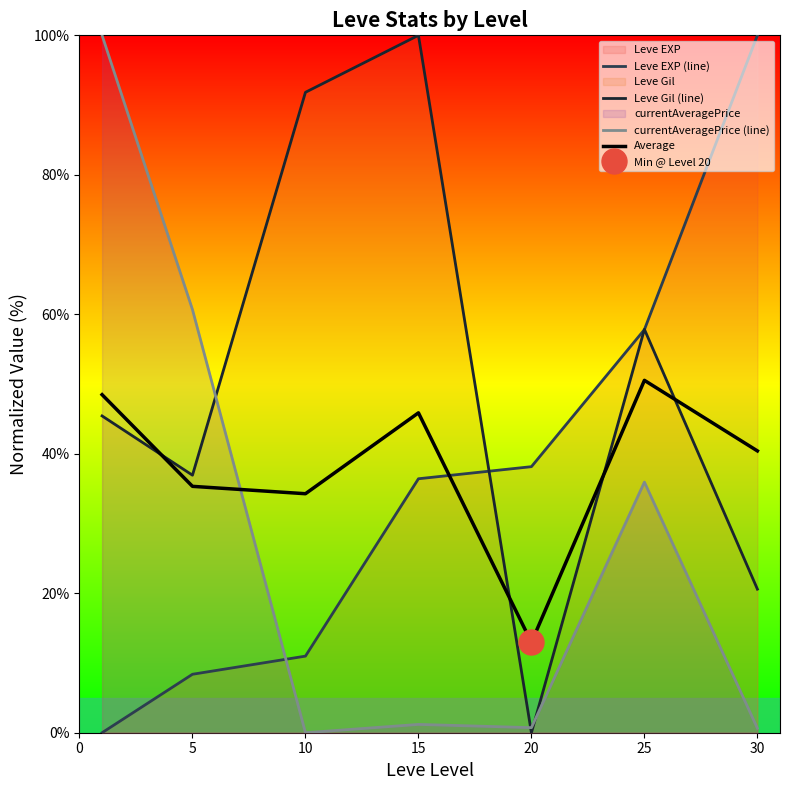

What is the difference between the Average values at 0 and 15?

2.6